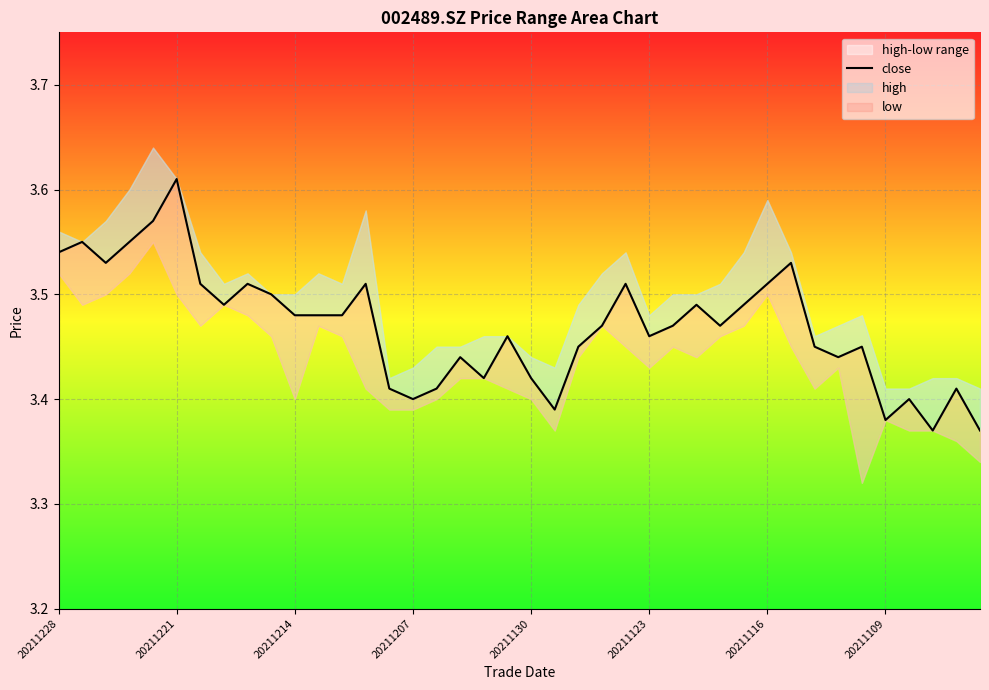

The chart shows a value of 3.5 at 8. True or false?

True